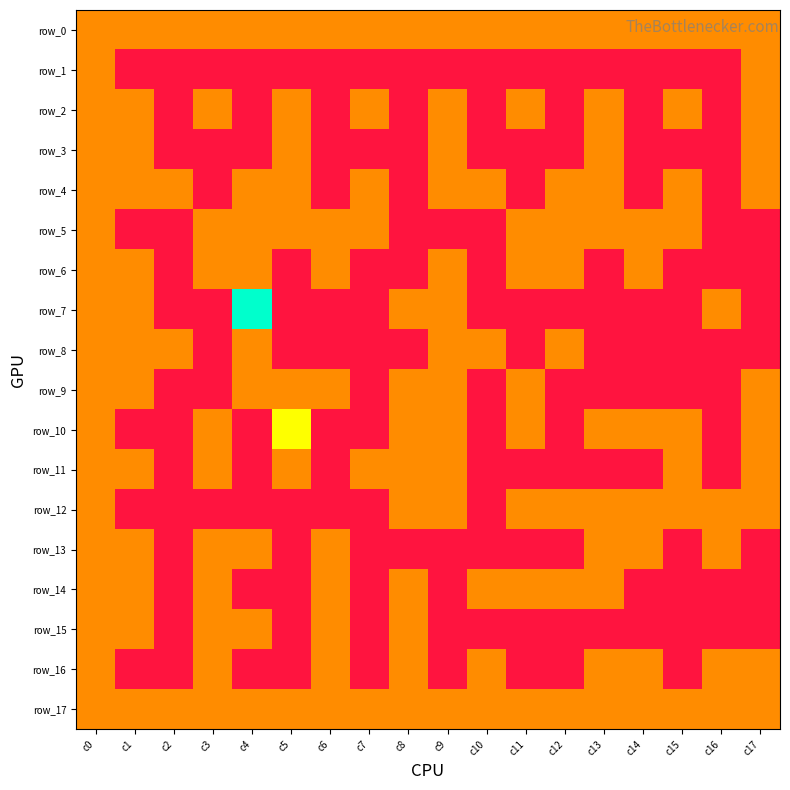

Reading left to right, extract all data points from this chart.

row_0: 1	1	1	1	1	1	1	1	1	1	1	1	1	1	1	1	1	1
row_1: 1	0	0	0	0	0	0	0	0	0	0	0	0	0	0	0	0	1
row_2: 1	1	0	1	0	1	0	1	0	1	0	1	0	1	0	1	0	1
row_3: 1	1	0	0	0	1	0	0	0	1	0	0	0	1	0	0	0	1
row_4: 1	1	1	0	1	1	0	1	0	1	1	0	1	1	0	1	0	1
row_5: 1	0	0	1	1	1	1	1	0	0	0	1	1	1	1	1	0	0
row_6: 1	1	0	1	1	0	1	0	0	1	0	1	1	0	1	0	0	0
row_7: 1	1	0	0	3	0	0	0	1	1	0	0	0	0	0	0	1	0
row_8: 1	1	1	0	1	0	0	0	0	1	1	0	1	0	0	0	0	0
row_9: 1	1	0	0	1	1	1	0	1	1	0	1	0	0	0	0	0	1
row_10: 1	0	0	1	0	2	0	0	1	1	0	1	0	1	1	1	0	1
row_11: 1	1	0	1	0	1	0	1	1	1	0	0	0	0	0	1	0	1
row_12: 1	0	0	0	0	0	0	0	1	1	0	1	1	1	1	1	1	1
row_13: 1	1	0	1	1	0	1	0	0	0	0	0	0	1	1	0	1	0
row_14: 1	1	0	1	0	0	1	0	1	0	1	1	1	1	0	0	0	0
row_15: 1	1	0	1	1	0	1	0	1	0	0	0	0	0	0	0	0	0
row_16: 1	0	0	1	0	0	1	0	1	0	1	0	0	1	1	0	1	1
row_17: 1	1	1	1	1	1	1	1	1	1	1	1	1	1	1	1	1	1